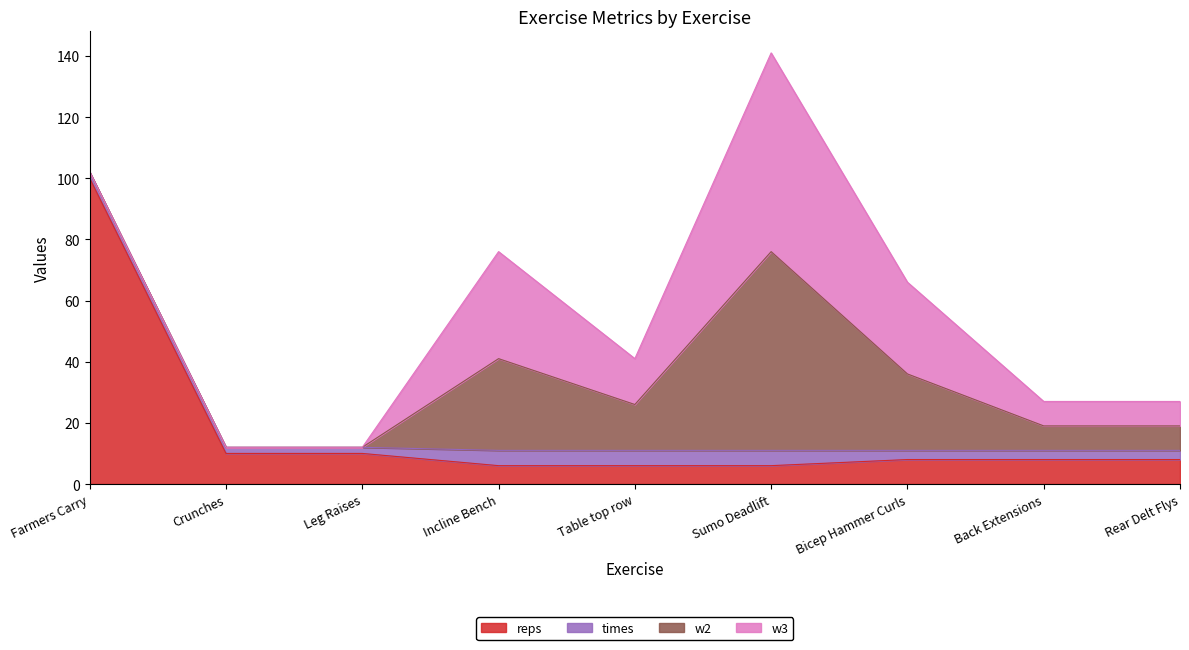

True or false: reps has more than 0 points higher than both neighbors.

False